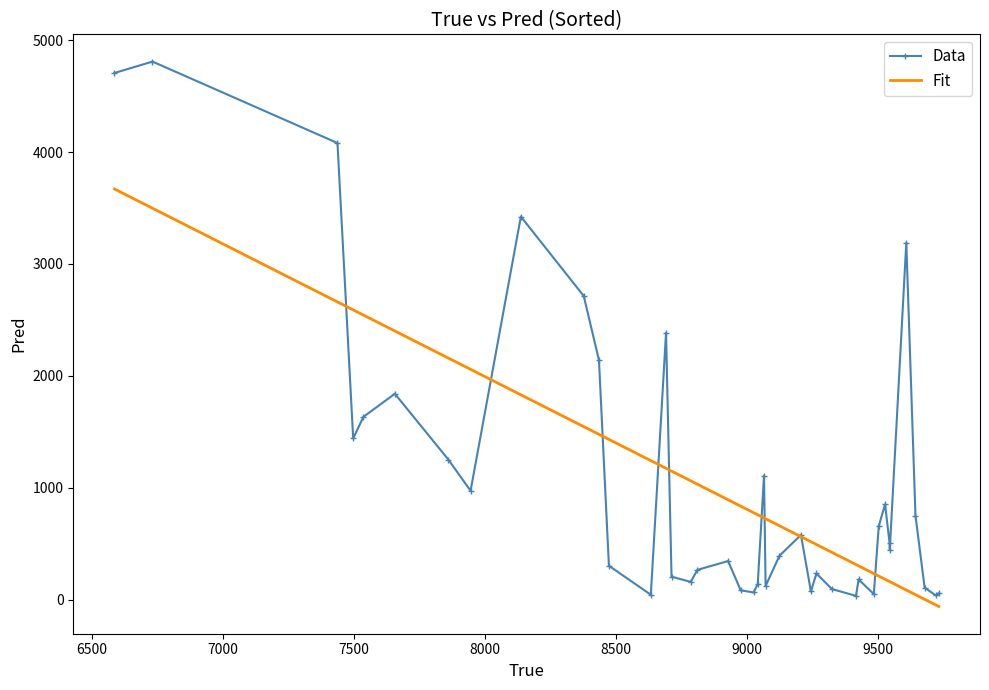

What is the greatest value displayed?

4809.5